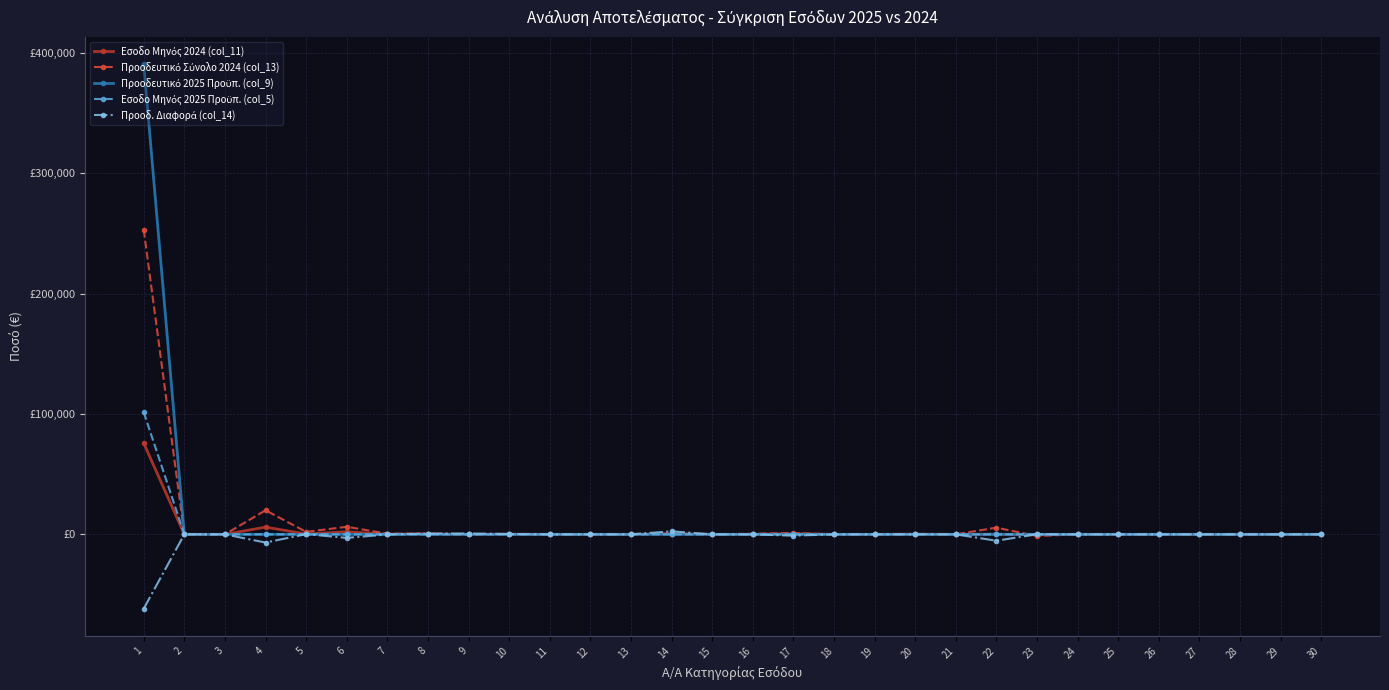

The value of Προοδευτικό Σύνολο 2024 (col_13) at 5 is 2056.9. True or false?

True